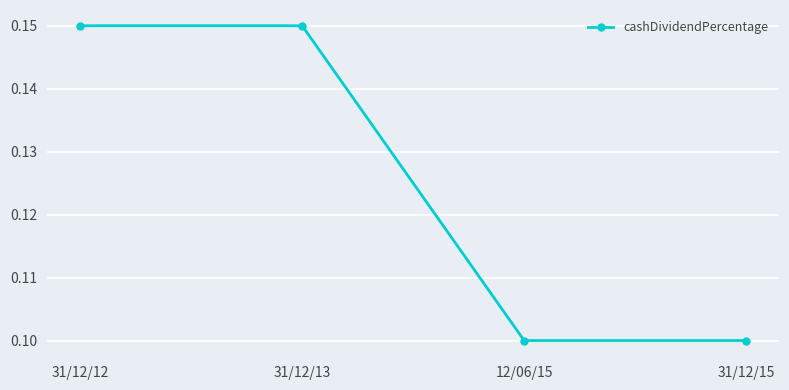

Does the chart display data point markers on the line(s)?

Yes